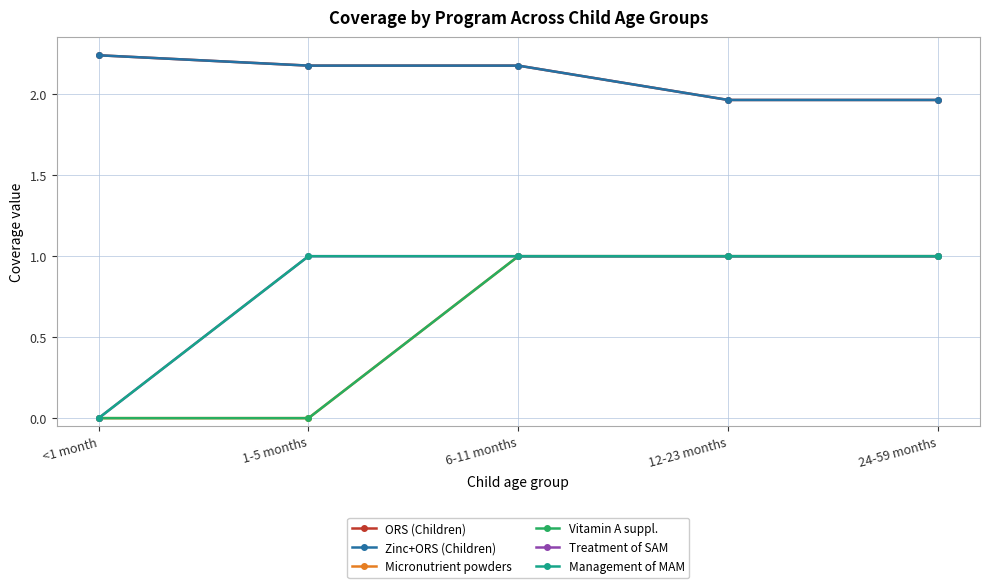

Is the value of Management of MAM at 6-11 months greater than the value of Micronutrient powders at 12-23 months?

No